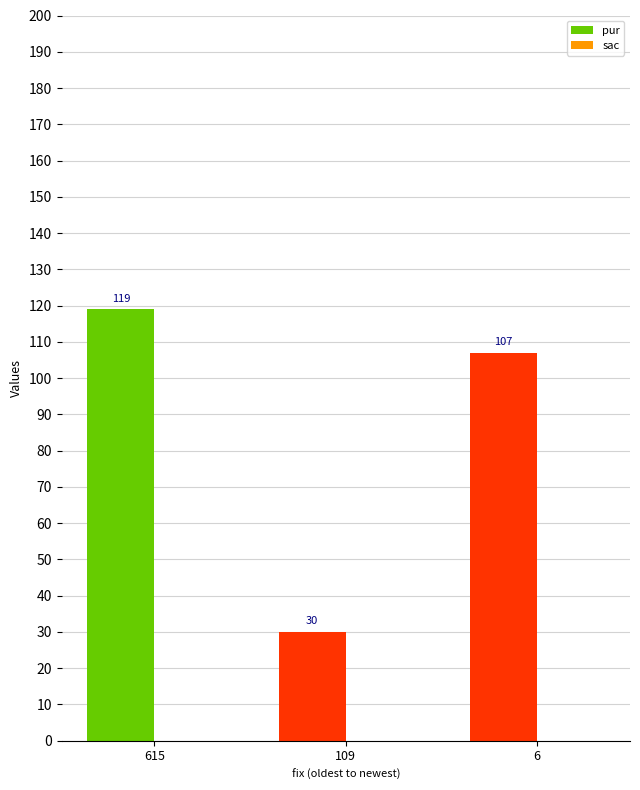

How many pur values are between 30 and 119?

3